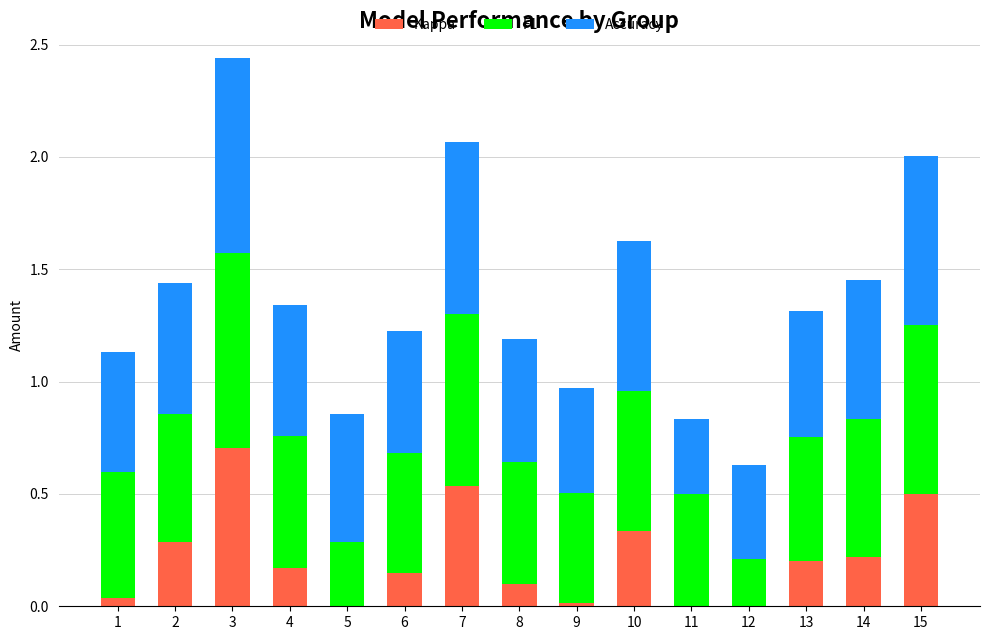

What is the sum of the F1 values at 13 and 10?

1.2